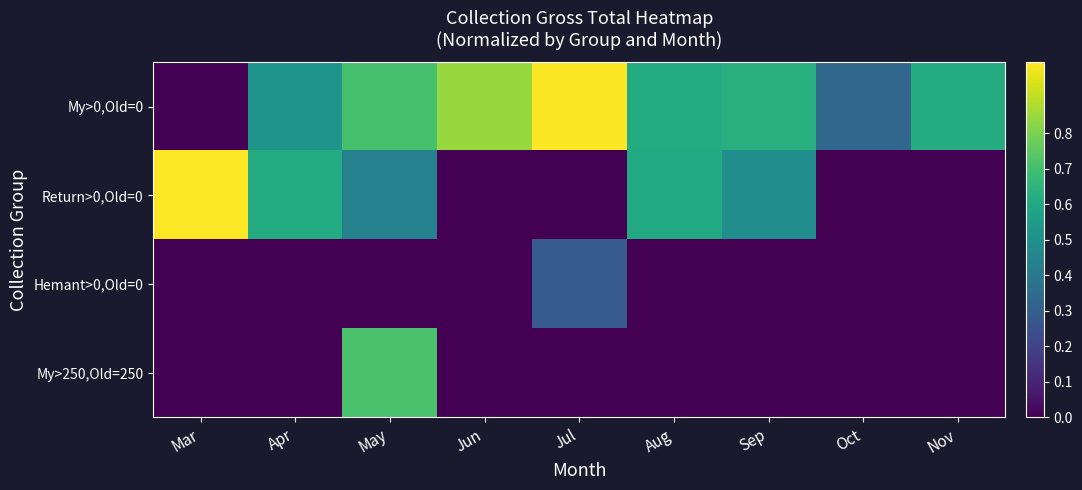

What is the spread (max minus min) of values at Jul?

1.0